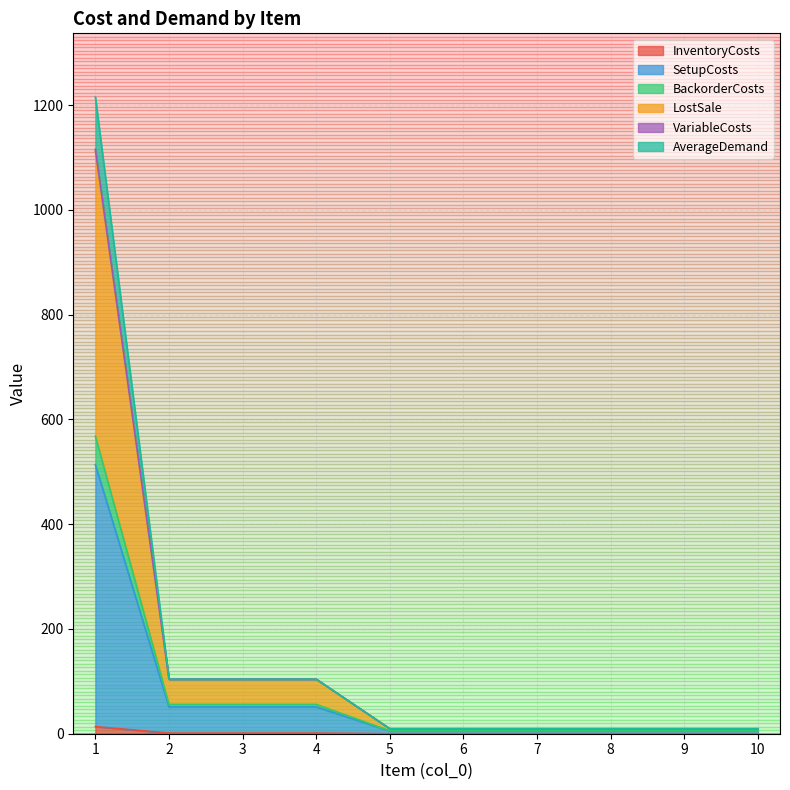

Which series changed the most between 6 and 9?

InventoryCosts